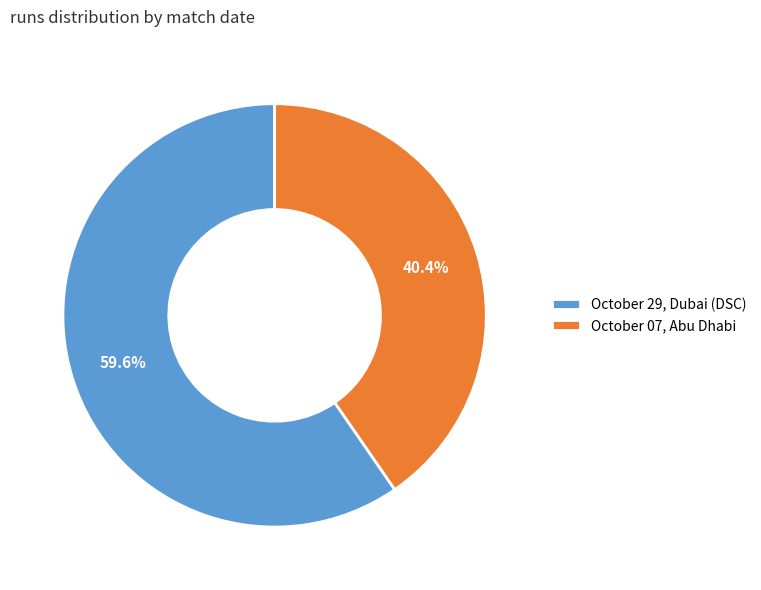

Which has a higher value, October 07, Abu Dhabi or October 29, Dubai (DSC)?

October 29, Dubai (DSC)